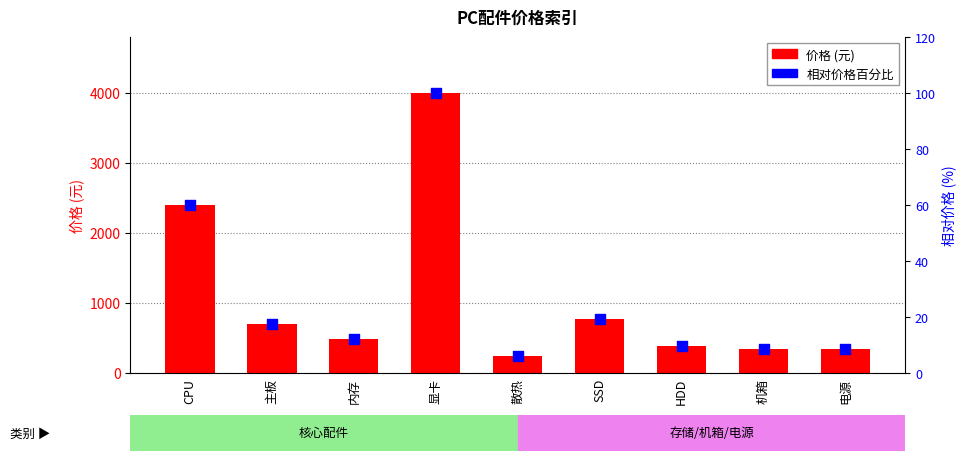

Is the value of 价格 (元) at 电源 greater than the value of 相对价格百分比 at 机箱?

Yes